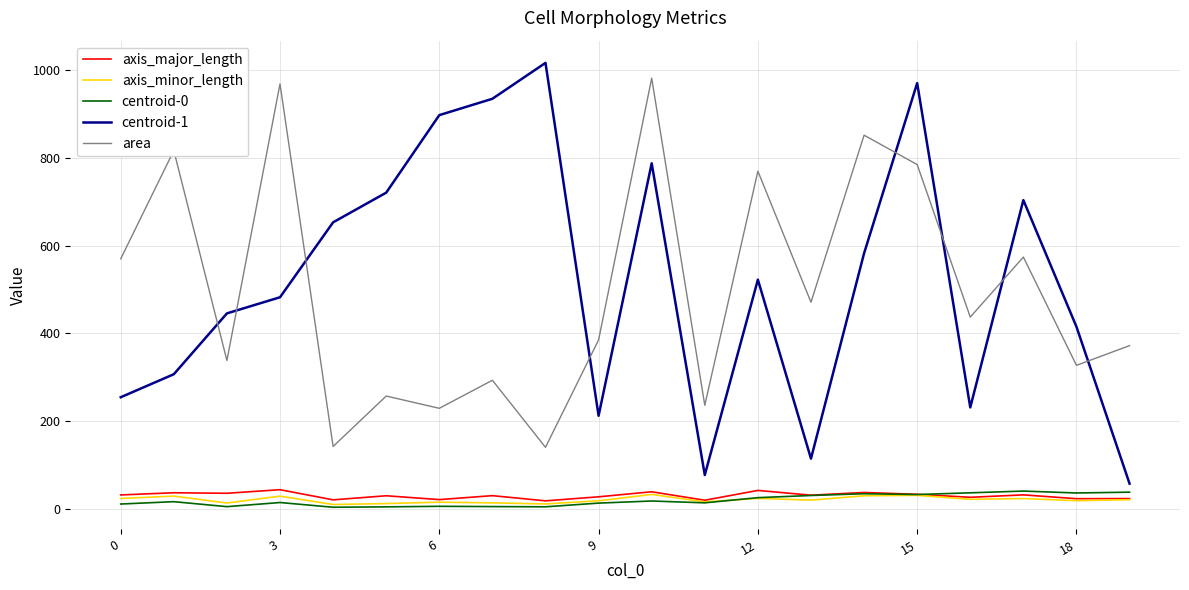

Which series has the widest spread of values?

centroid-1